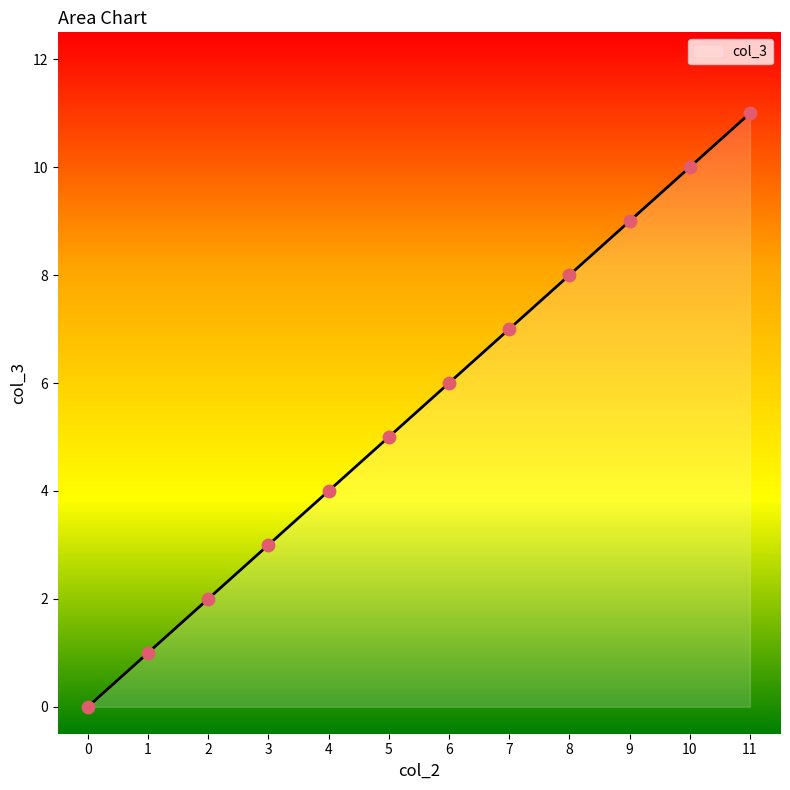

What is the change in value from 7 to 11?

+4